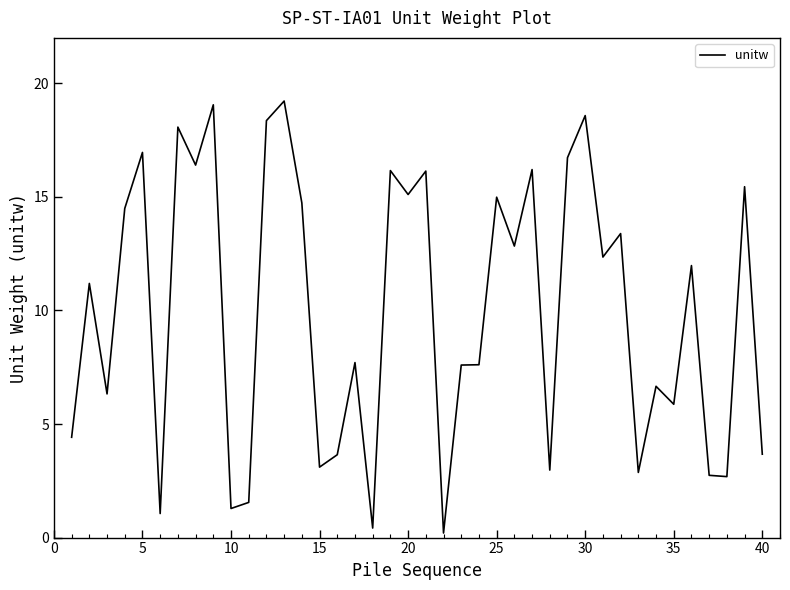

What is the greatest value displayed?

19.2